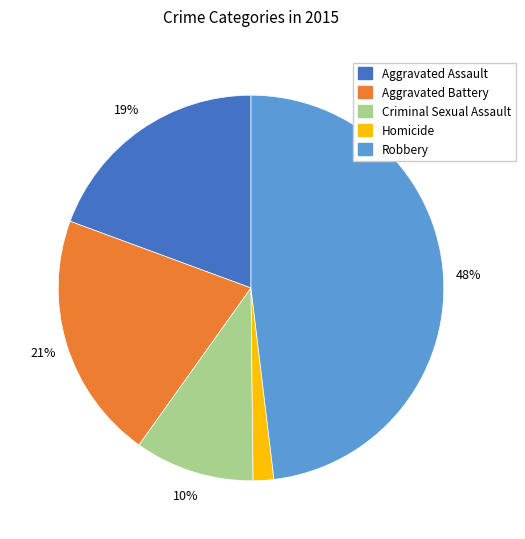

Rank the categories by value from lowest to highest.

Homicide, Criminal Sexual Assault, Aggravated Assault, Aggravated Battery, Robbery